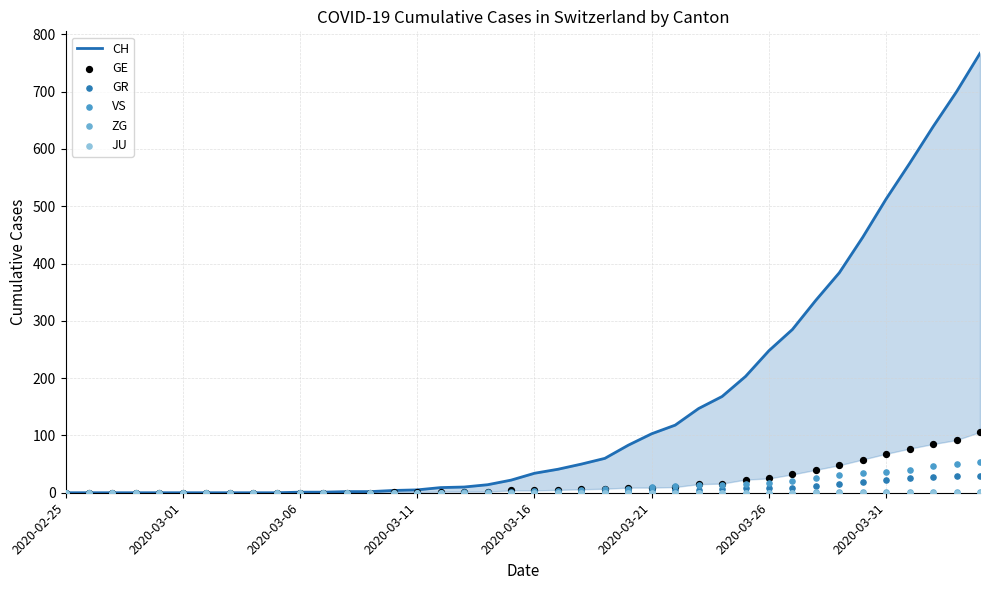

At how many categories does at least one series exceed 551?

4